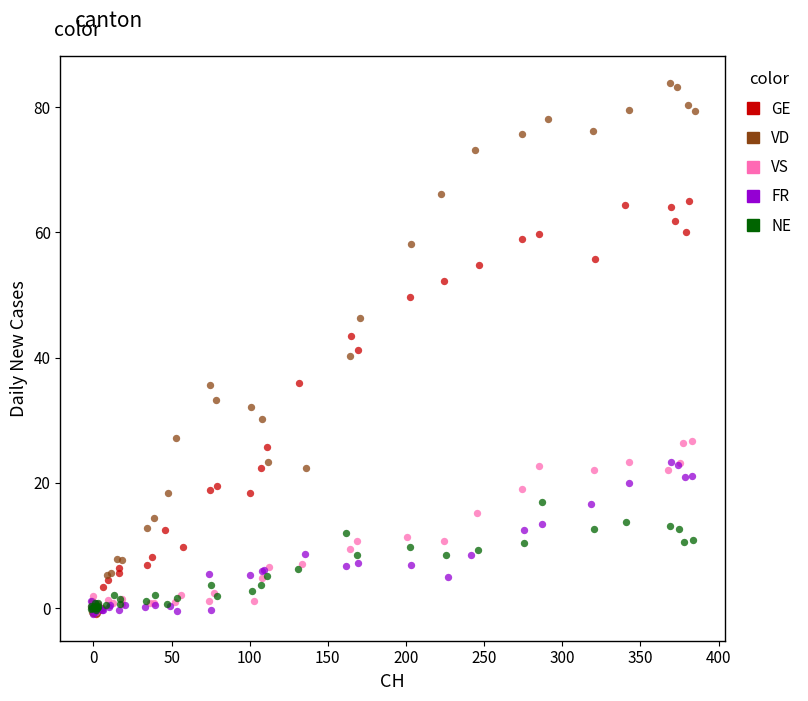

Which series has the widest spread of Y values?

VD